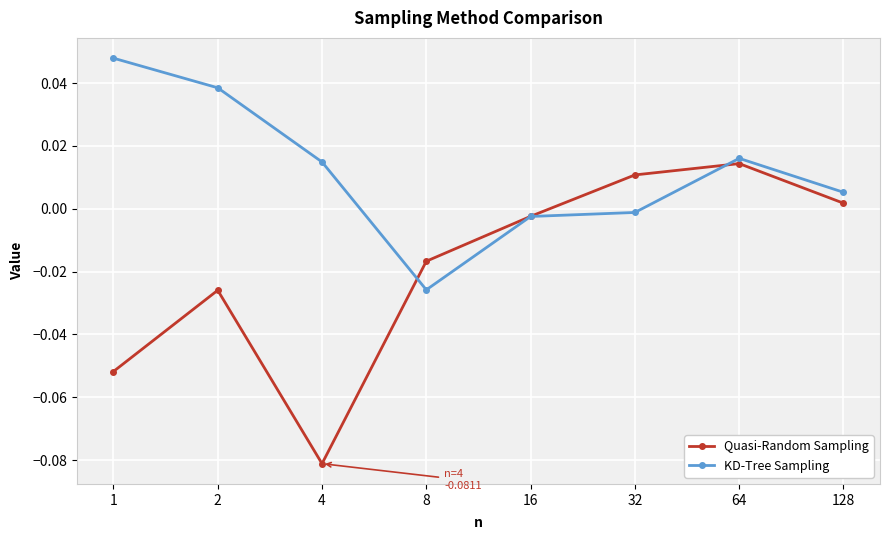

Which series has the widest spread of values?

Quasi-Random Sampling